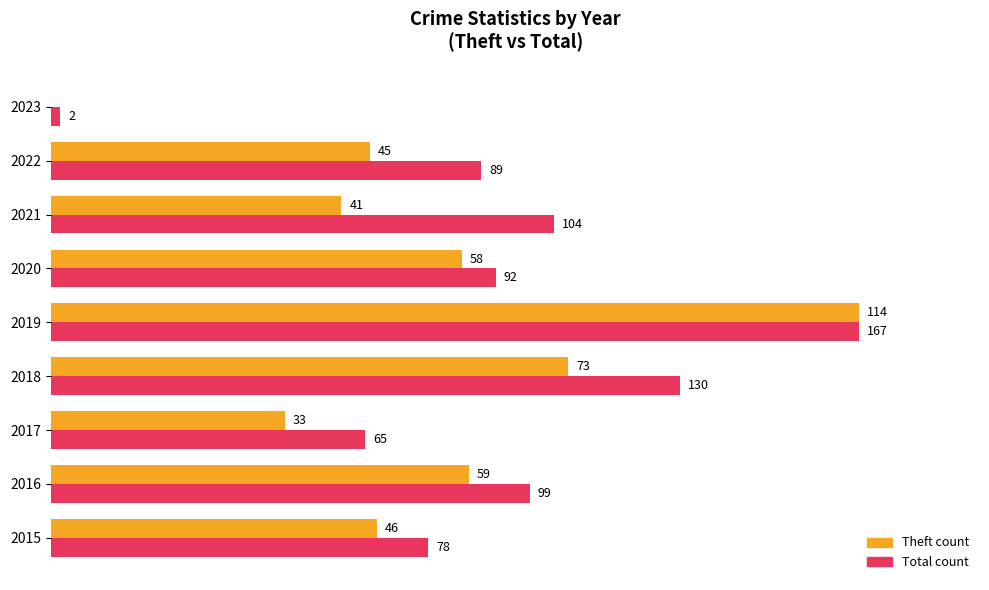

Count the number of data series in this chart.

2